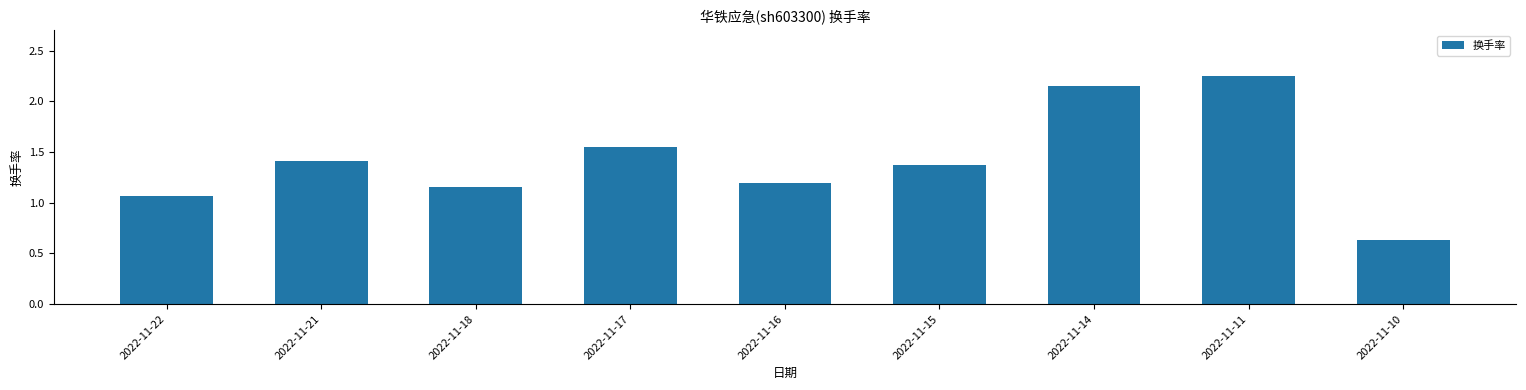

What is the sum of all values?

12.8